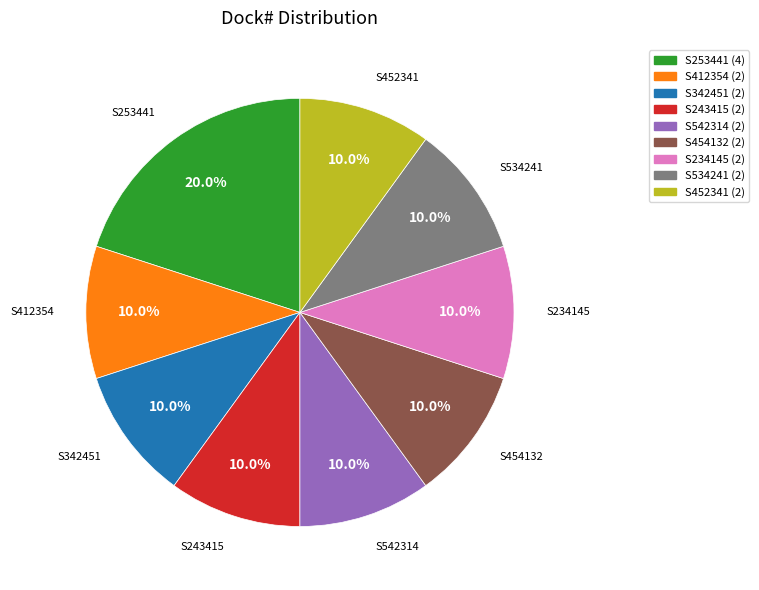

Is there any slice that represents more than half of the pie?

No